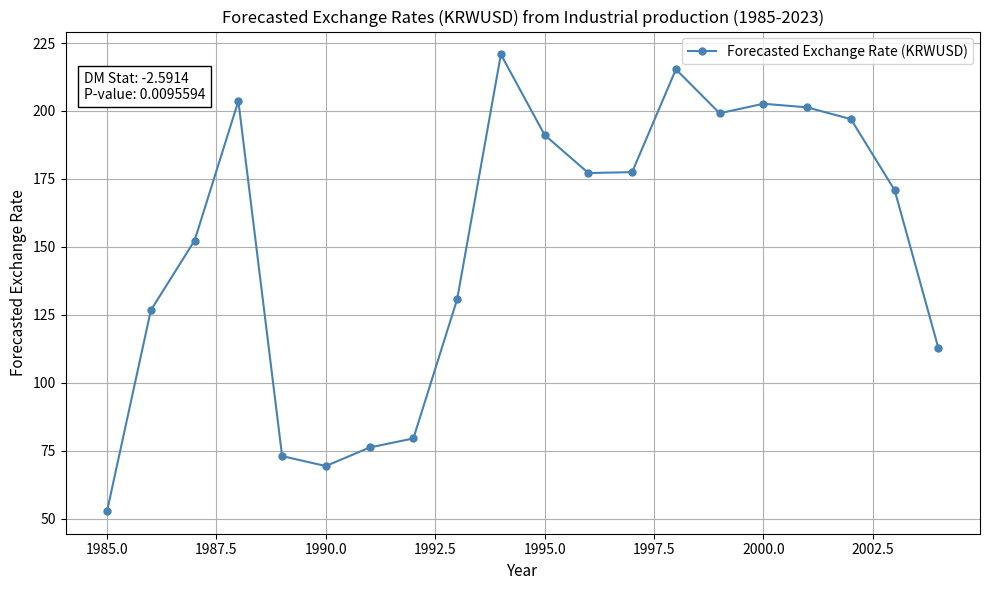

What is the maximum value shown in the chart?

220.8